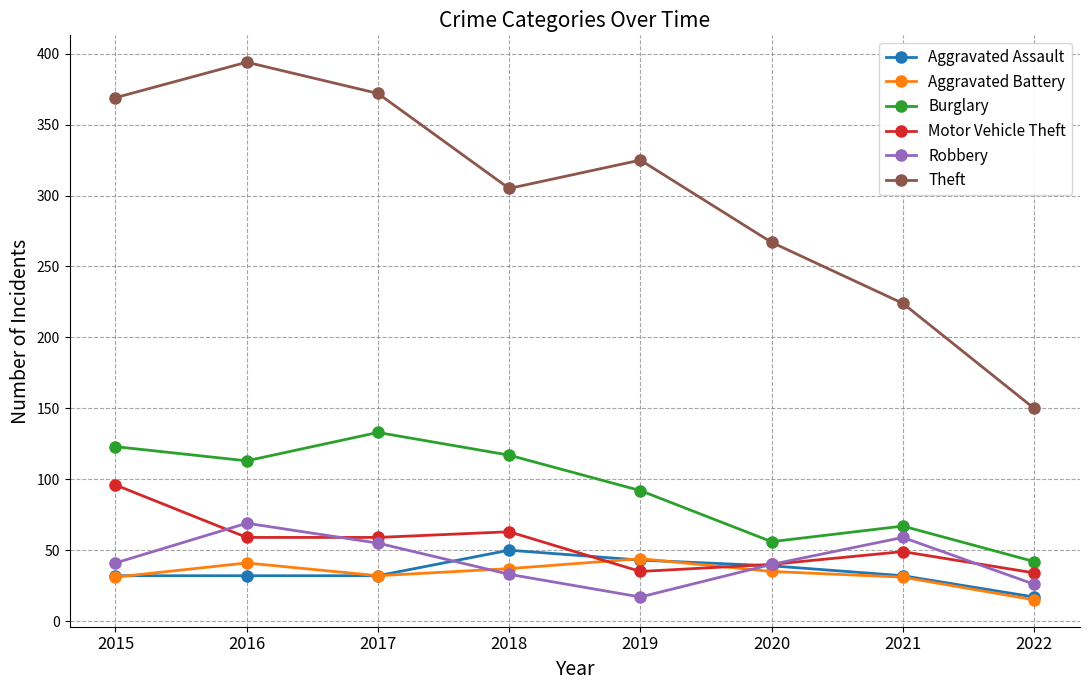

What is the value of the Aggravated Battery point at the 3rd from the left?

32